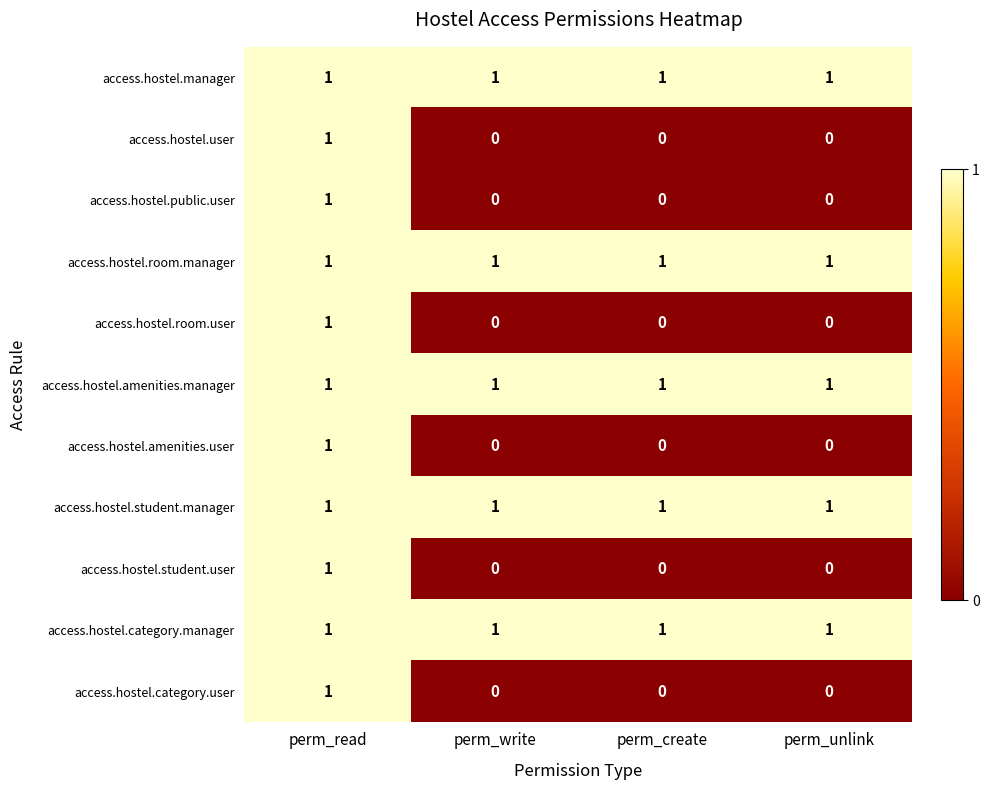

Is it true that access.hostel.manager equals 1 at perm_write?

True